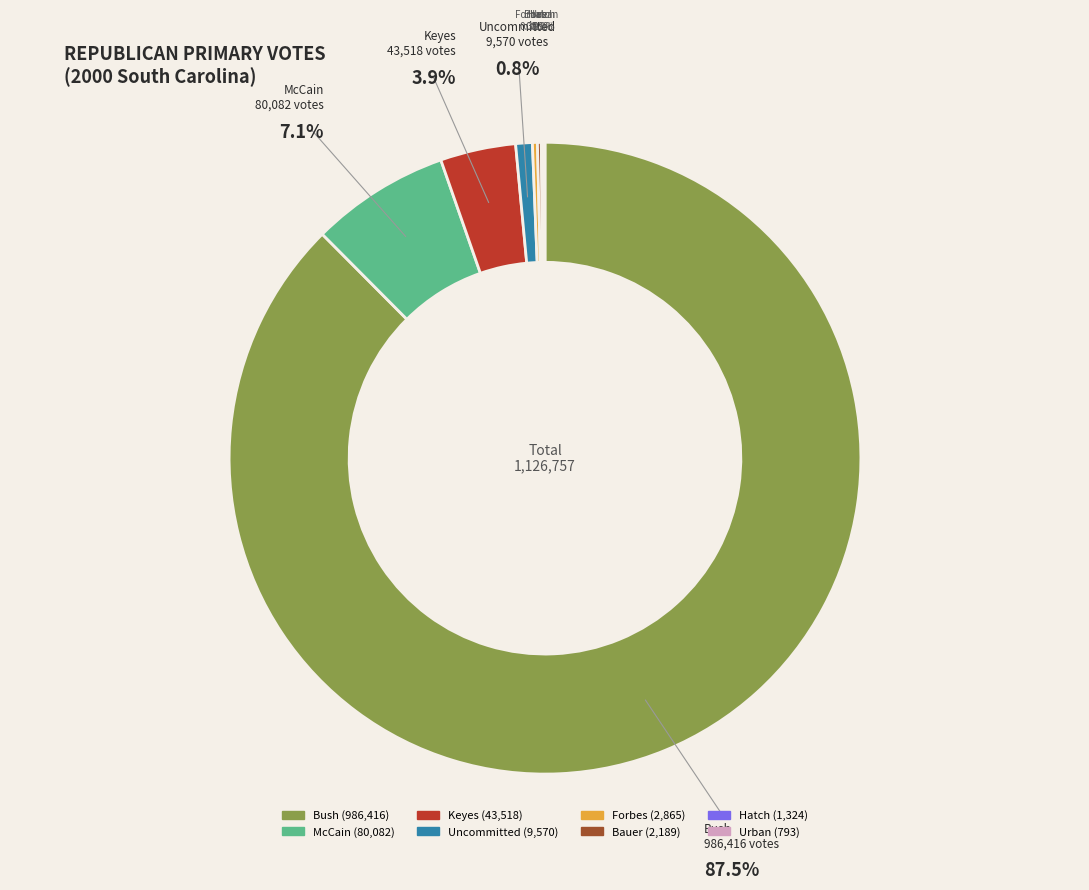

Does Bush account for over 50% of the chart?

Yes